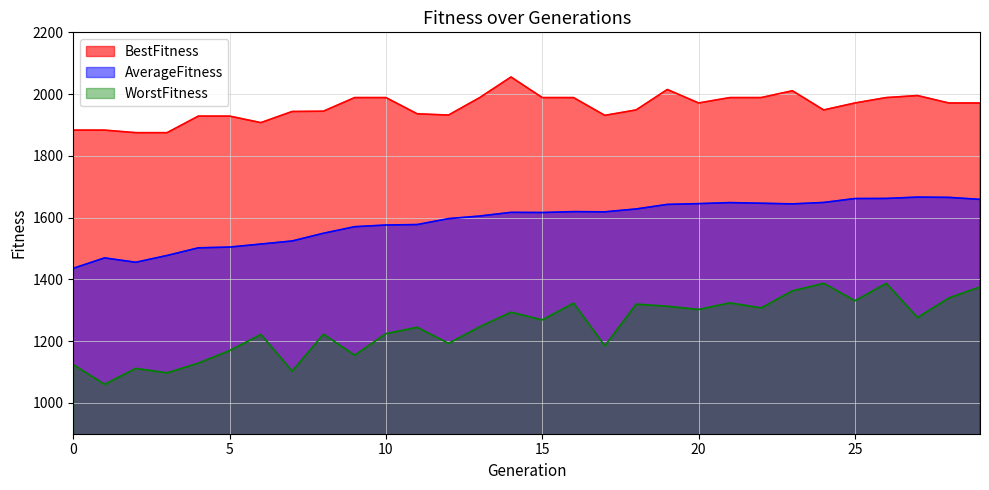

Reading left to right, what are all the values shown in this chart?

BestFitness: 1883.2	1883.2	1875.0	1875.0	1928.6	1928.6	1907.6	1943.6	1944.5	1988.7	1988.7	1936.1	1932.0	1988.7	2055.4	1988.7	1988.7	1931.1	1948.6	2014.9	1971.2	1988.7	1988.7	2010.8	1948.6	1971.2	1988.7	1995.2	1971.2	1971.2
AverageFitness: 1435.7	1469.4	1455.3	1477.3	1502.0	1504.5	1514.3	1524.2	1549.2	1570.5	1575.9	1577.4	1596.6	1605.0	1616.9	1616.4	1619.3	1618.6	1627.9	1642.7	1645.2	1648.5	1646.4	1644.3	1649.0	1661.7	1662.0	1666.4	1665.4	1659.0
WorstFitness: 1123.6	1060.2	1111.7	1097.3	1128.8	1169.4	1221.6	1102.8	1222.5	1154.5	1224.1	1244.8	1192.7	1246.6	1293.8	1268.7	1323.0	1184.7	1319.8	1312.9	1302.6	1323.8	1307.5	1362.9	1387.1	1330.9	1387.1	1276.4	1339.7	1375.6